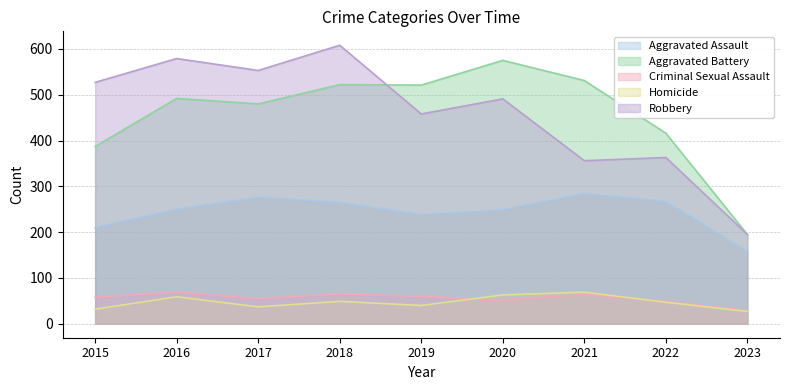

Which series has the largest total across all categories?

Robbery